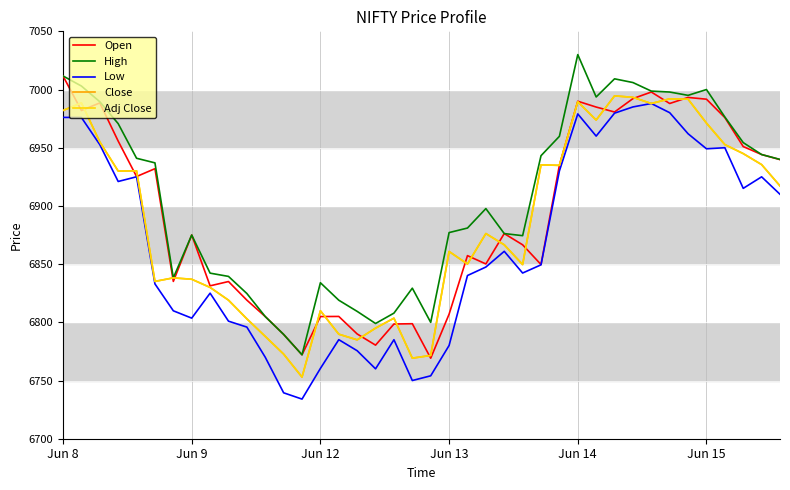

Reading left to right, list all the values displayed in this chart.

Open: 7011.6	6982.0	6988.5	6955.7	6925.2	6932.0	6835.1	6875.0	6831.4	6835.1	6819.1	6804.9	6789.6	6772.1	6804.9	6805.1	6790.0	6780.4	6798.6	6798.8	6769.2	6807.0	6857.3	6850.1	6876.2	6866.6	6849.6	6934.9	6989.9	6984.9	6980.7	6992.2	6997.9	6988.0	6993.2	6991.7	6975.9	6951.0	6944.1	6939.8
High: 7011.6	7003.0	6989.5	6970.7	6940.9	6937.0	6838.2	6875.0	6842.2	6839.4	6824.8	6804.9	6789.6	6772.1	6834.0	6819.0	6809.4	6799.0	6807.9	6829.4	6799.9	6877.1	6881.0	6897.7	6876.2	6874.4	6943.1	6959.8	7030.0	6993.6	7009.2	7006.0	6998.6	6997.9	6995.0	7000.0	6976.4	6954.4	6944.1	6939.9
Low: 6976.1	6976.0	6952.6	6921.0	6925.1	6833.0	6809.9	6803.6	6825.1	6801.0	6795.9	6770.0	6739.4	6734.1	6760.4	6785.1	6775.6	6760.1	6785.1	6750.0	6754.1	6780.1	6840.2	6847.5	6861.0	6842.4	6849.4	6930.1	6979.1	6960.0	6979.7	6985.1	6988.0	6980.1	6962.0	6949.1	6950.0	6915.1	6925.0	6910.0
Close: 6982.0	6988.5	6955.0	6929.9	6930.1	6835.1	6838.2	6837.0	6830.0	6819.1	6803.0	6787.9	6772.7	6752.9	6809.9	6789.8	6784.9	6795.0	6803.6	6769.2	6771.6	6860.9	6850.1	6876.2	6866.6	6849.6	6935.3	6934.9	6989.5	6973.8	6994.6	6993.3	6988.0	6992.0	6991.7	6971.1	6952.7	6944.9	6935.5	6917.2
Adj Close: 6982.0	6988.5	6955.0	6929.9	6930.1	6835.1	6838.2	6837.0	6830.0	6819.1	6803.0	6787.9	6772.7	6752.9	6809.9	6789.8	6784.9	6795.0	6803.6	6769.2	6771.6	6860.9	6850.1	6876.2	6866.6	6849.6	6935.3	6934.9	6989.5	6973.8	6994.6	6993.3	6988.0	6992.0	6991.7	6971.1	6952.7	6944.9	6935.5	6917.2